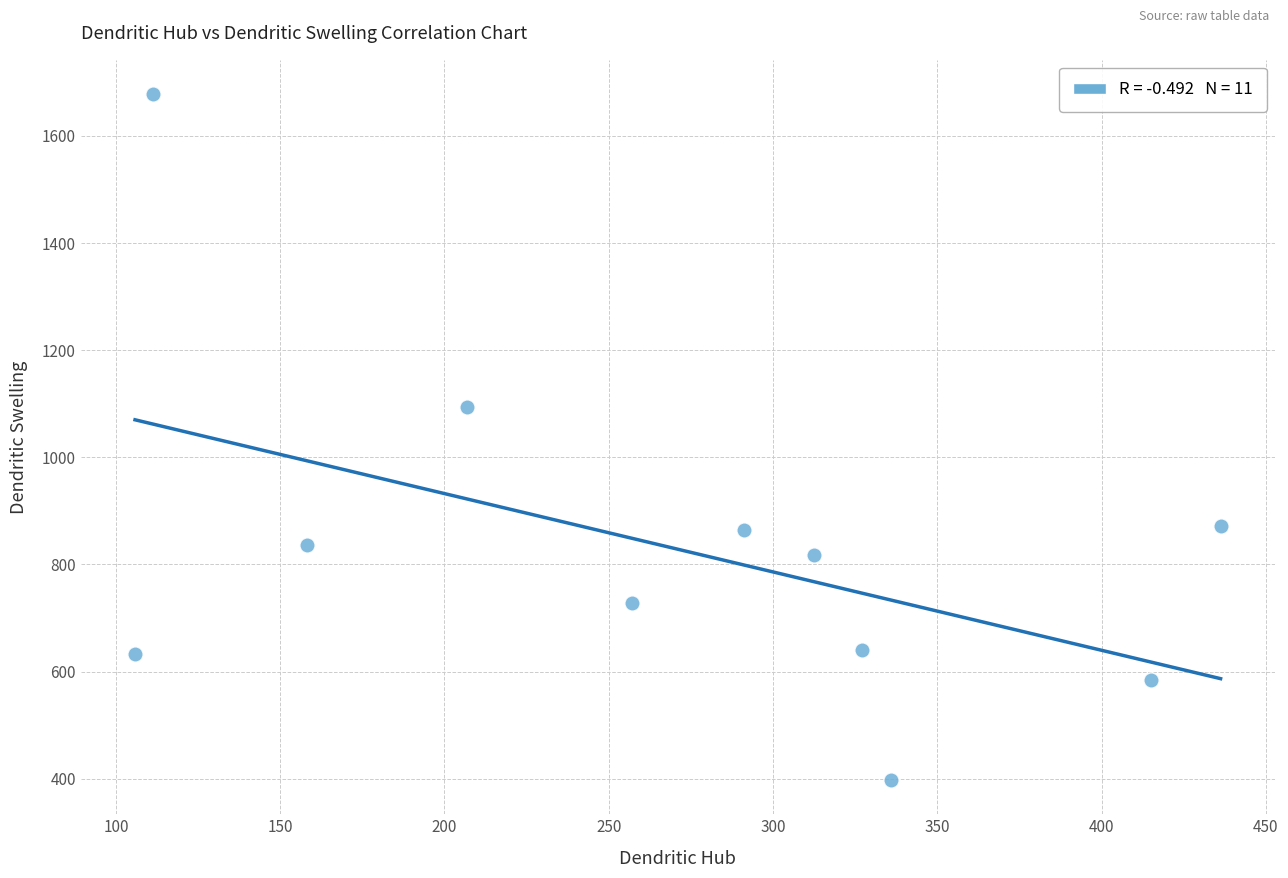

What Y value in the scatter plot is closest to 1037?

1094.7